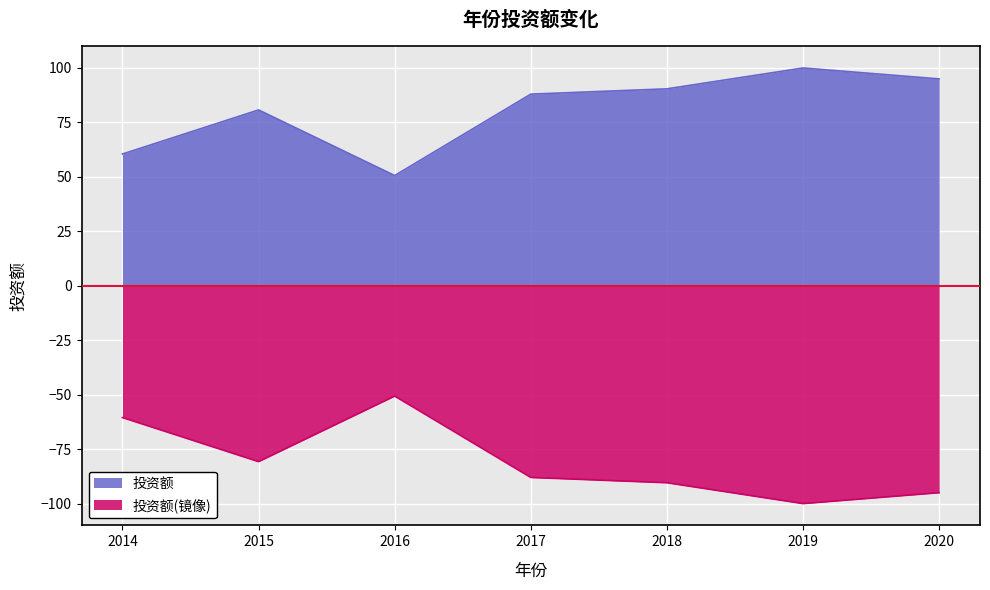

Which category has the highest value across all series?

2019